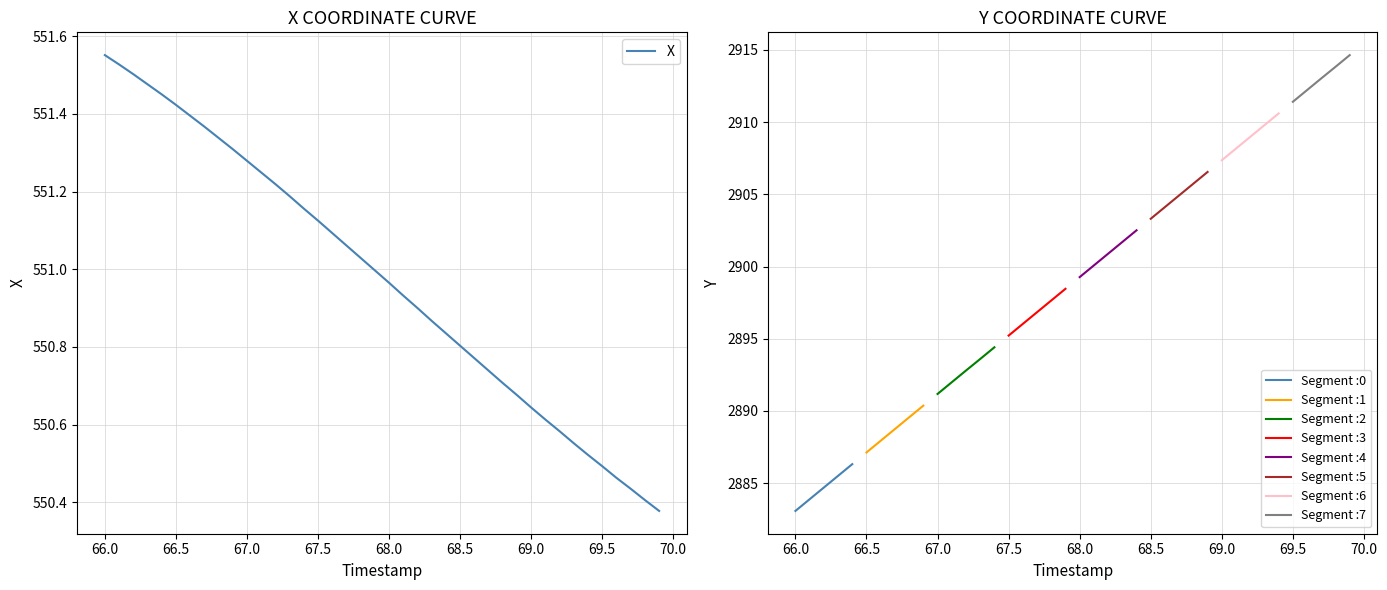

What is the average value?

551.0